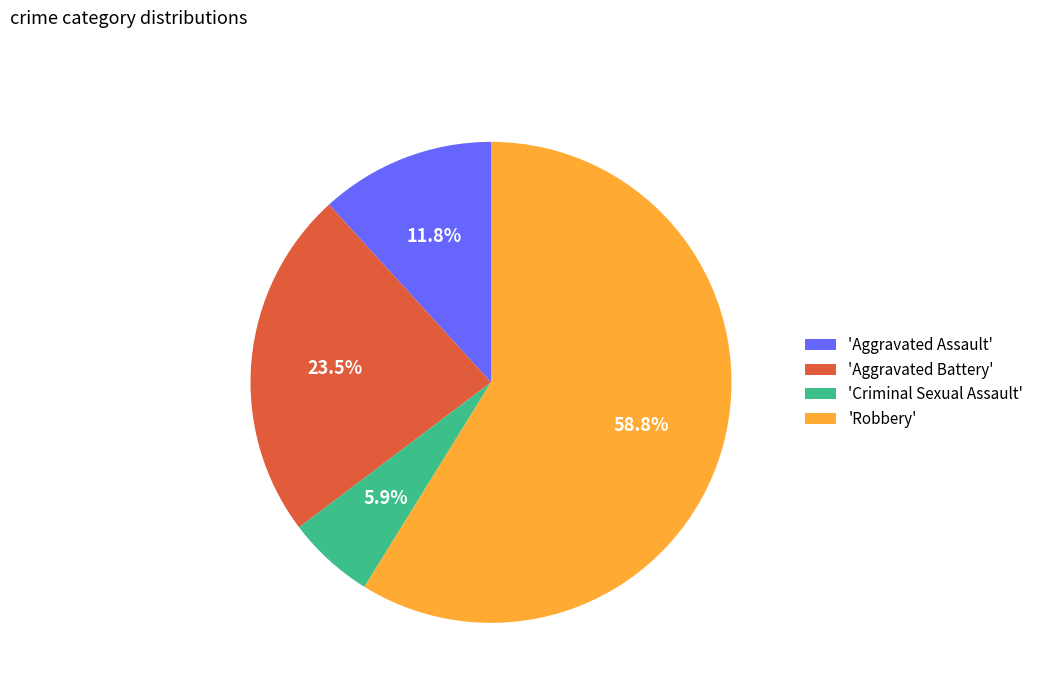

Between 'Aggravated Assault' and 'Aggravated Battery', which is larger?

'Aggravated Battery'